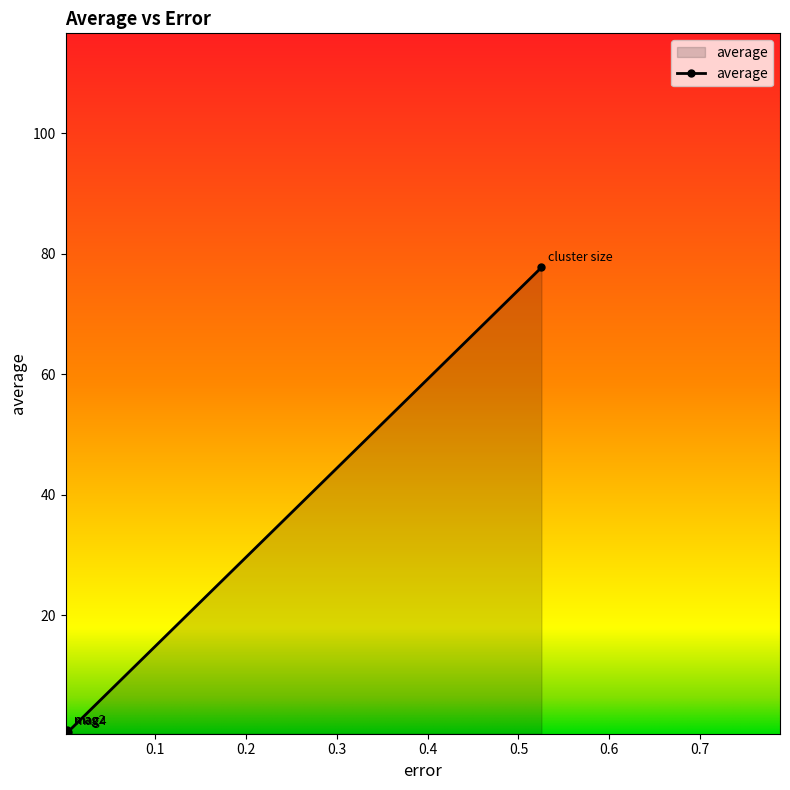

What is the value of the 4th point from the left?

77.7